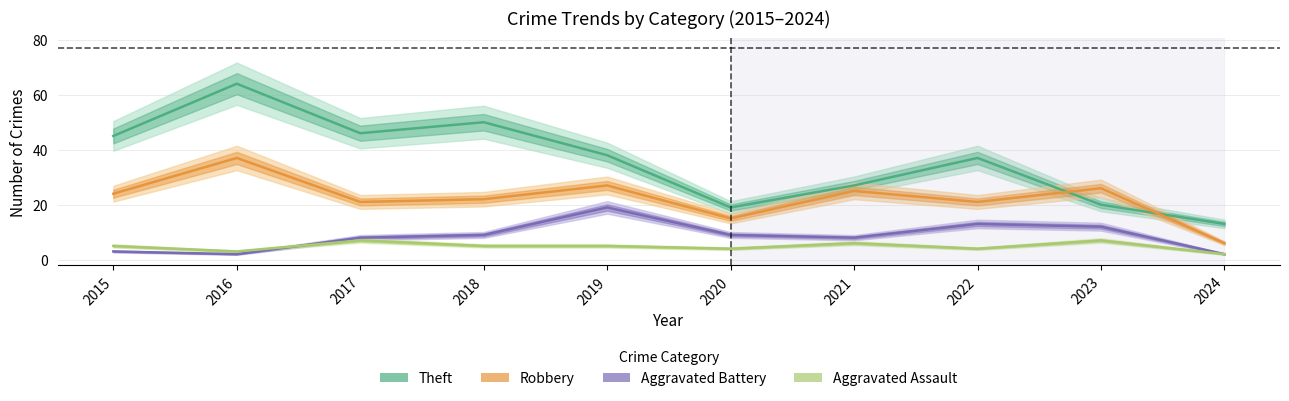

What is the value of the Aggravated Assault point at the 4th from the left?

5